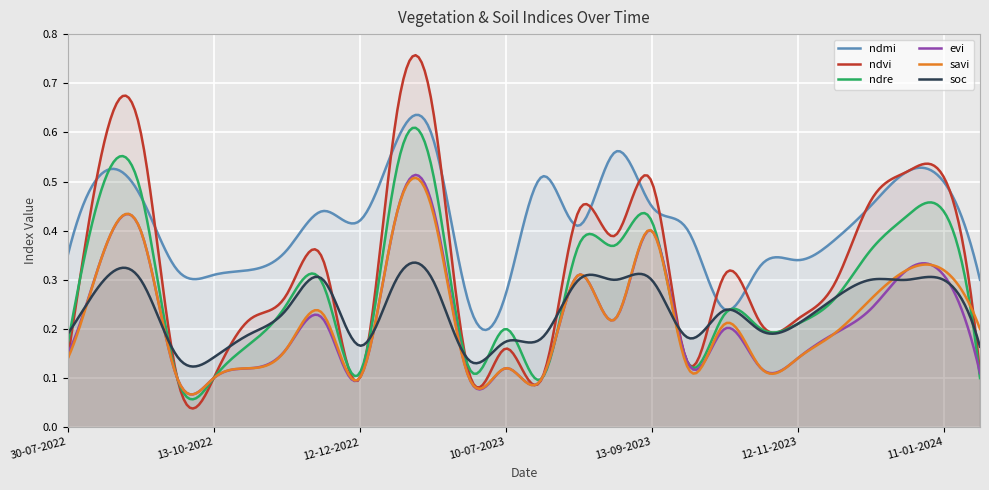

Reading left to right, transcribe all the data shown in this chart.

ndmi: 0.3	0.5	0.5	0.3	0.3	0.3	0.4	0.4	0.4	0.6	0.6	0.2	0.3	0.5	0.4	0.6	0.5	0.4	0.2	0.3	0.3	0.4	0.5	0.5	0.5	0.3
ndvi: 0.1	0.6	0.6	0.1	0.1	0.2	0.3	0.3	0.1	0.6	0.7	0.1	0.2	0.1	0.4	0.4	0.5	0.1	0.3	0.2	0.2	0.3	0.5	0.5	0.5	0.1
ndre: 0.2	0.5	0.5	0.1	0.1	0.2	0.2	0.3	0.1	0.5	0.5	0.1	0.2	0.1	0.4	0.4	0.4	0.1	0.2	0.2	0.2	0.3	0.4	0.4	0.4	0.1
evi: 0.1	0.4	0.4	0.1	0.1	0.1	0.2	0.2	0.1	0.4	0.5	0.1	0.1	0.1	0.3	0.2	0.4	0.1	0.2	0.1	0.1	0.2	0.2	0.3	0.3	0.1
savi: 0.1	0.4	0.4	0.1	0.1	0.1	0.2	0.2	0.1	0.4	0.4	0.1	0.1	0.1	0.3	0.2	0.4	0.1	0.2	0.1	0.1	0.2	0.3	0.3	0.3	0.2
soc: 0.2	0.3	0.3	0.1	0.1	0.2	0.2	0.3	0.2	0.3	0.3	0.1	0.2	0.2	0.3	0.3	0.3	0.2	0.2	0.2	0.2	0.3	0.3	0.3	0.3	0.2